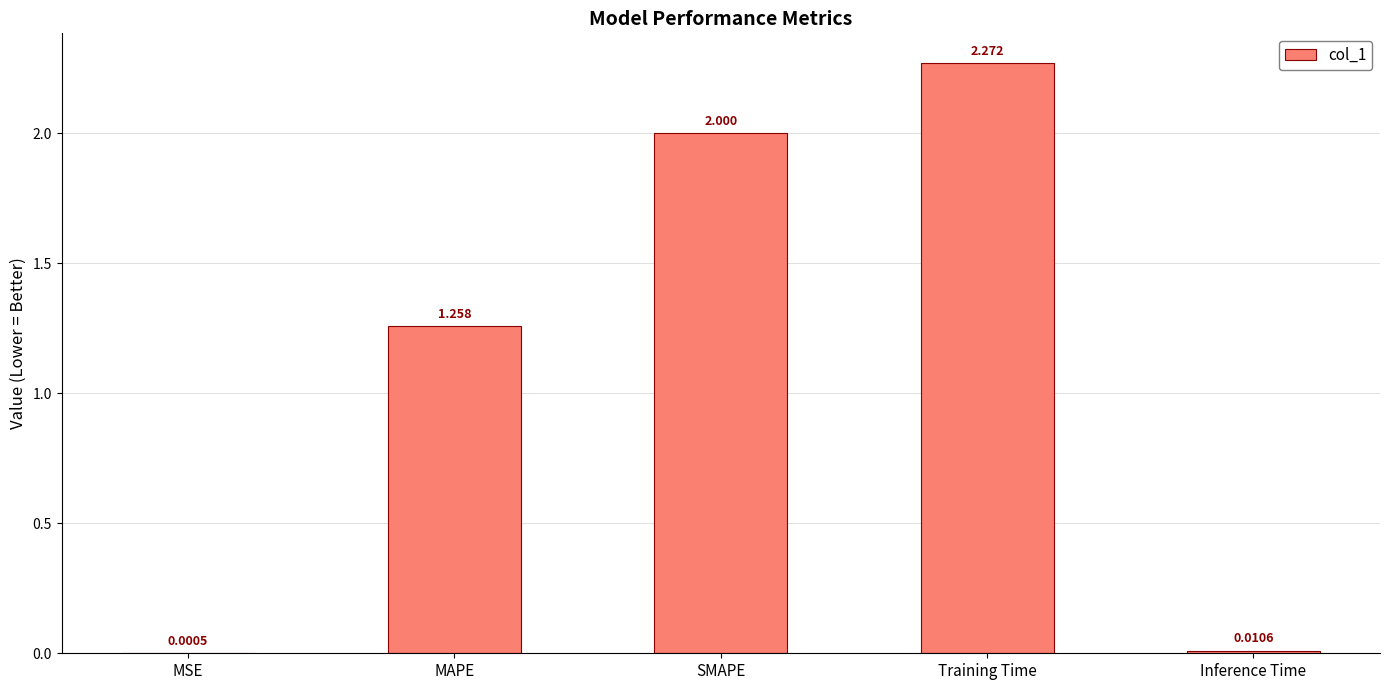

Which label corresponds to the largest value in the chart?

Training Time